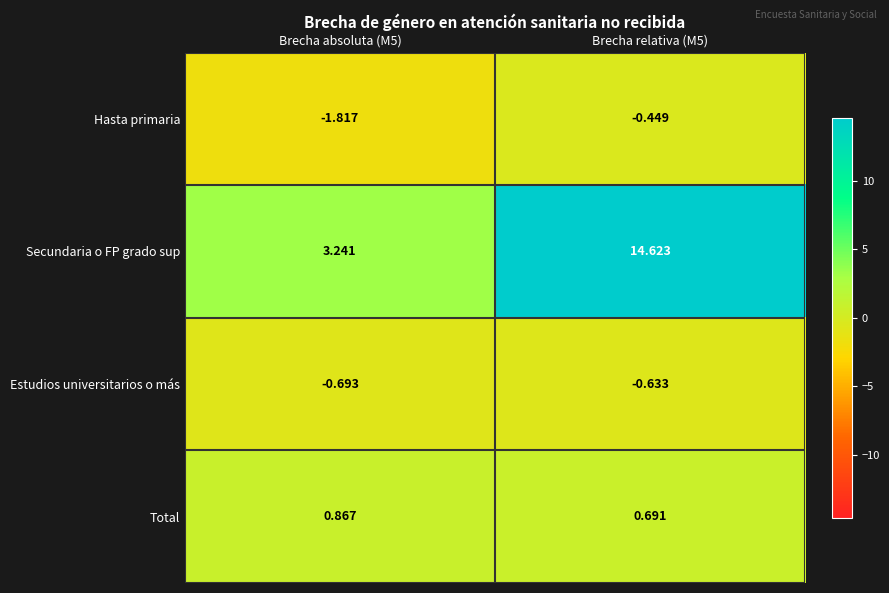

Between Brecha absoluta (M5) and Brecha relativa (M5), which series saw the biggest shift?

Secundaria o FP grado sup